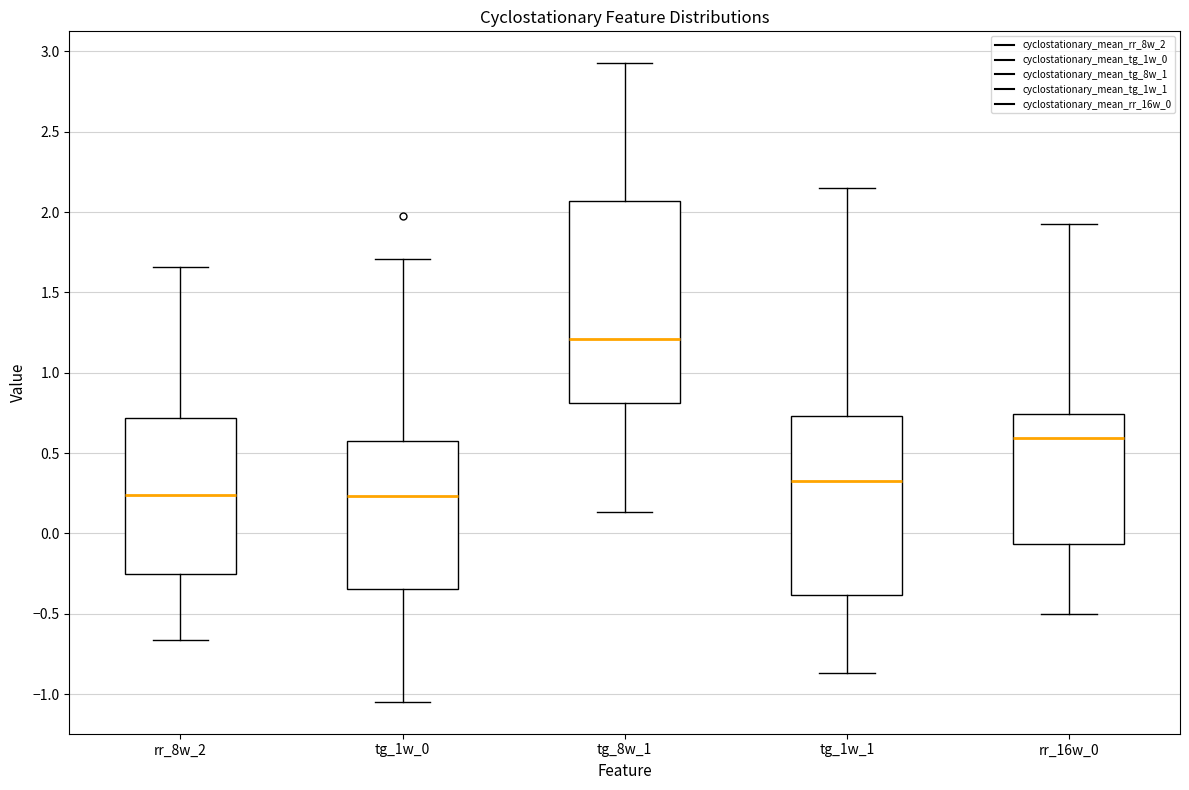

Which box is the tallest, from its lower edge to its upper edge?

tg_8w_1